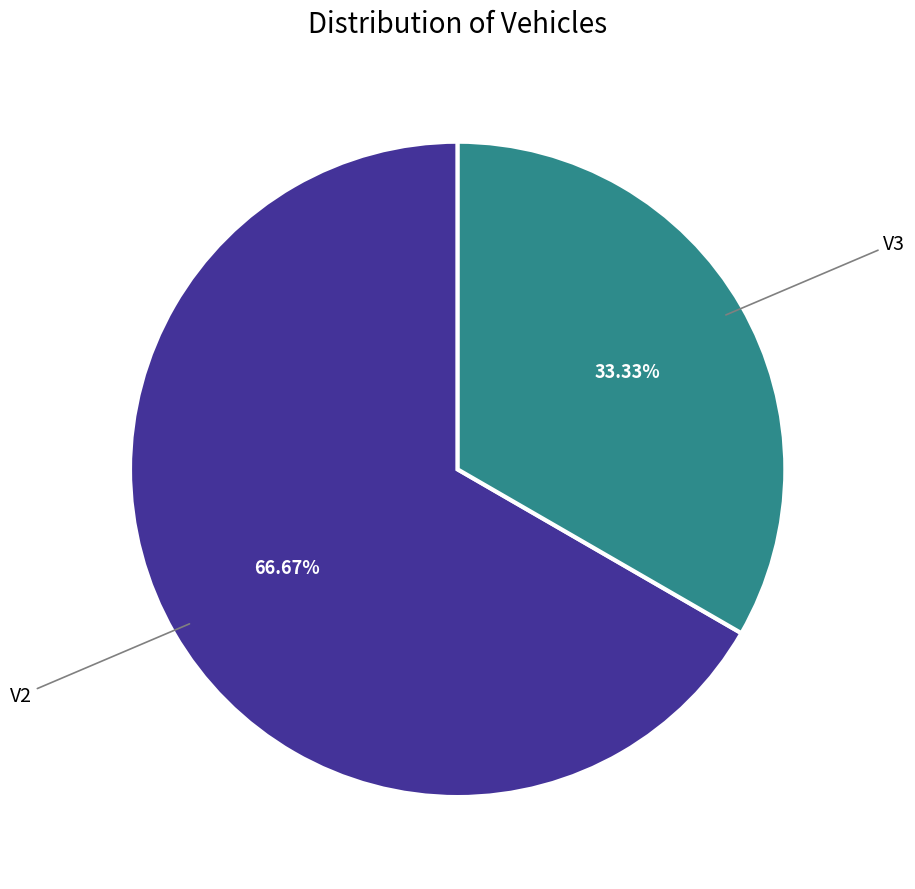

Does any single category account for the majority?

Yes